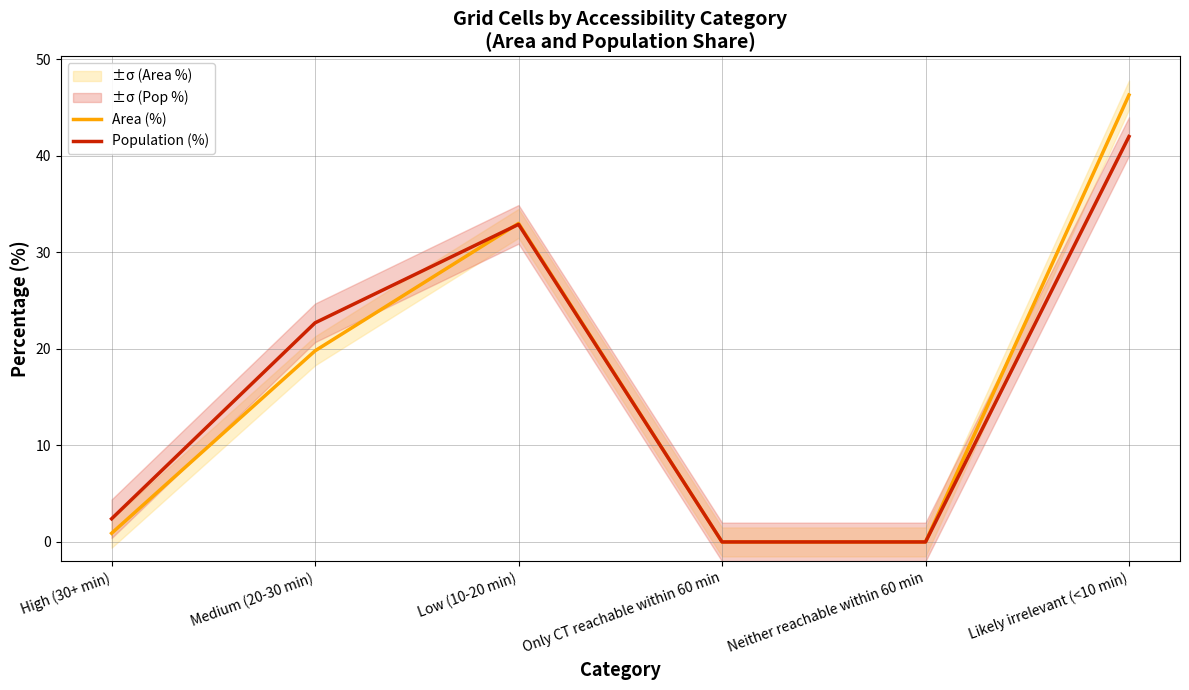

Does the chart display data point markers on the line(s)?

No